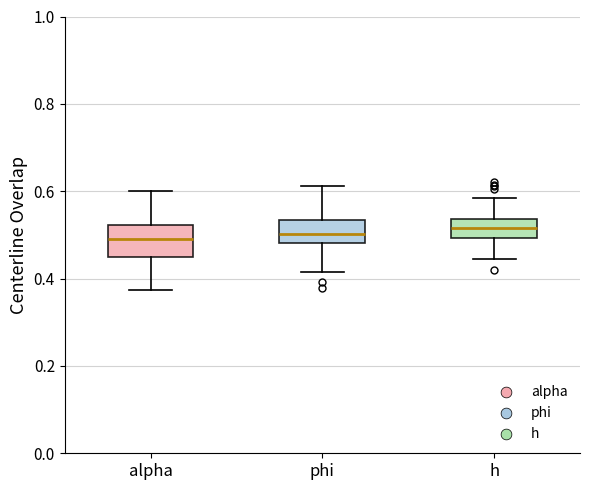

Reading left to right, transcribe this box plot: for each box, give where its median line is, the range the box spans, and where its two whiskers end, as read against the y-axis. The values are not printed on the chart, so give them approximately, as read against the axis.

alpha: median 0.50, box 0.46 to 0.52, whiskers 0.38 to 0.60
phi: median 0.50, box 0.48 to 0.54, whiskers 0.42 to 0.62
h: median 0.52, box 0.50 to 0.54, whiskers 0.44 to 0.58